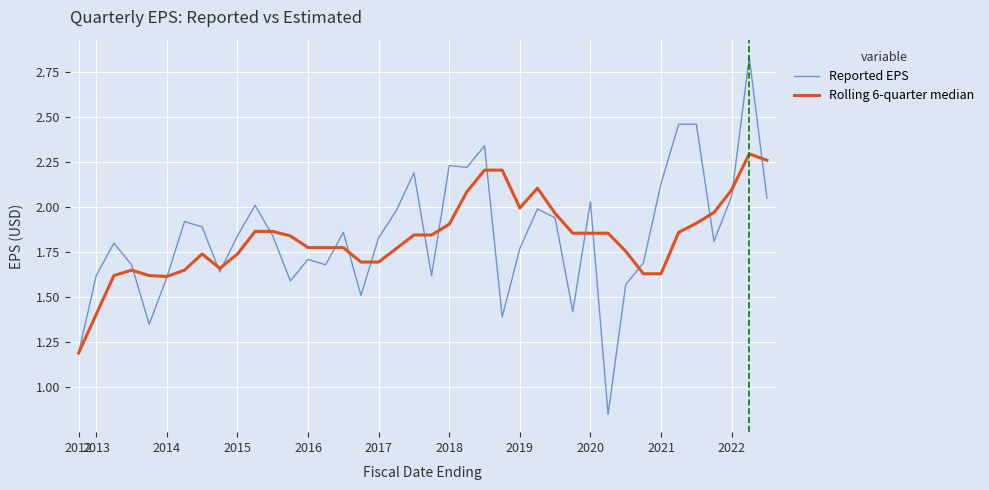

Which series has the largest range (max minus min)?

Reported EPS